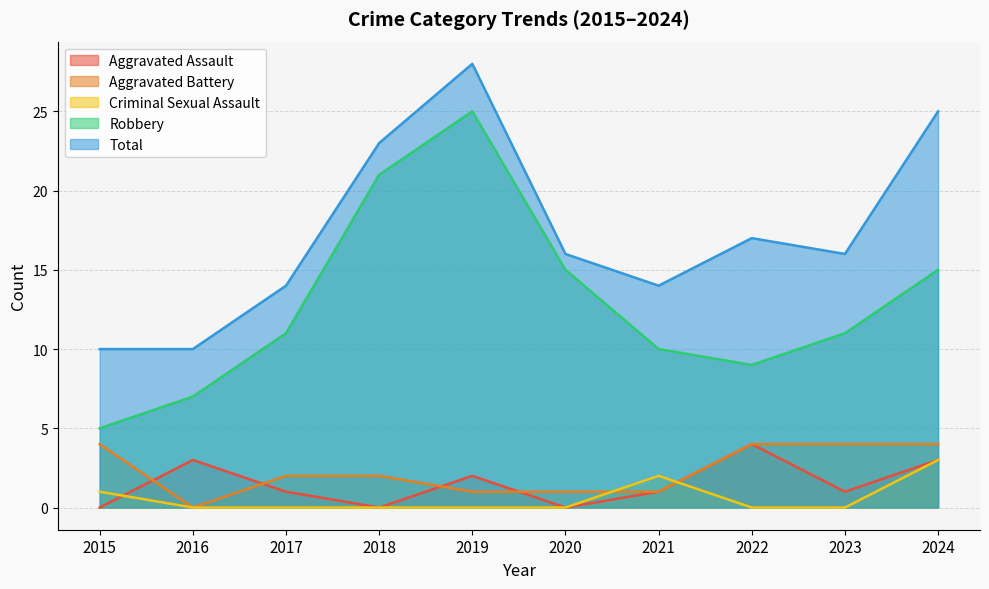

At which label does Aggravated Battery reach its minimum?

2016